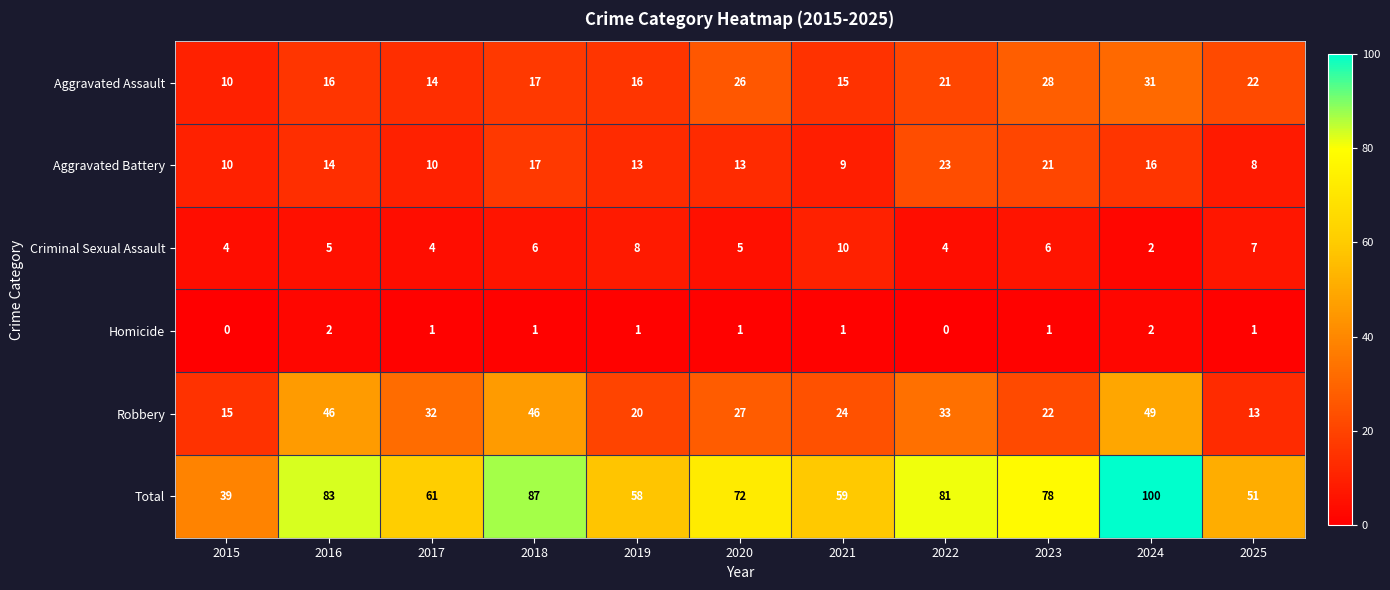

At which label does Criminal Sexual Assault reach its minimum?

2024